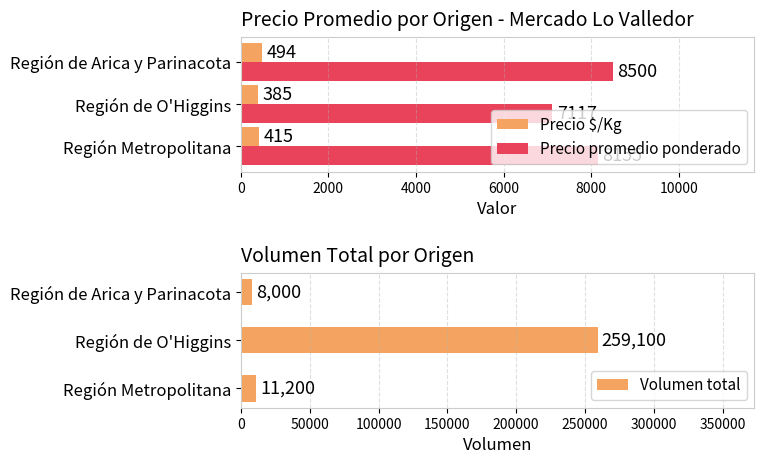

How many data points in Precio promedio ponderado are less than 8155?

1